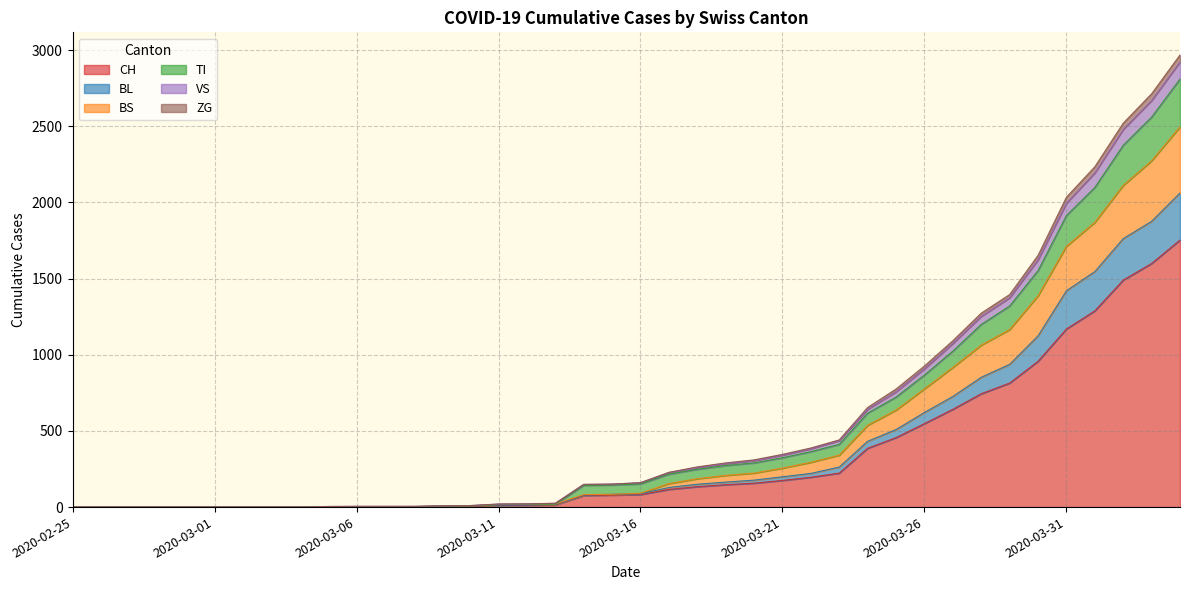

What is the maximum value for CH?

1753